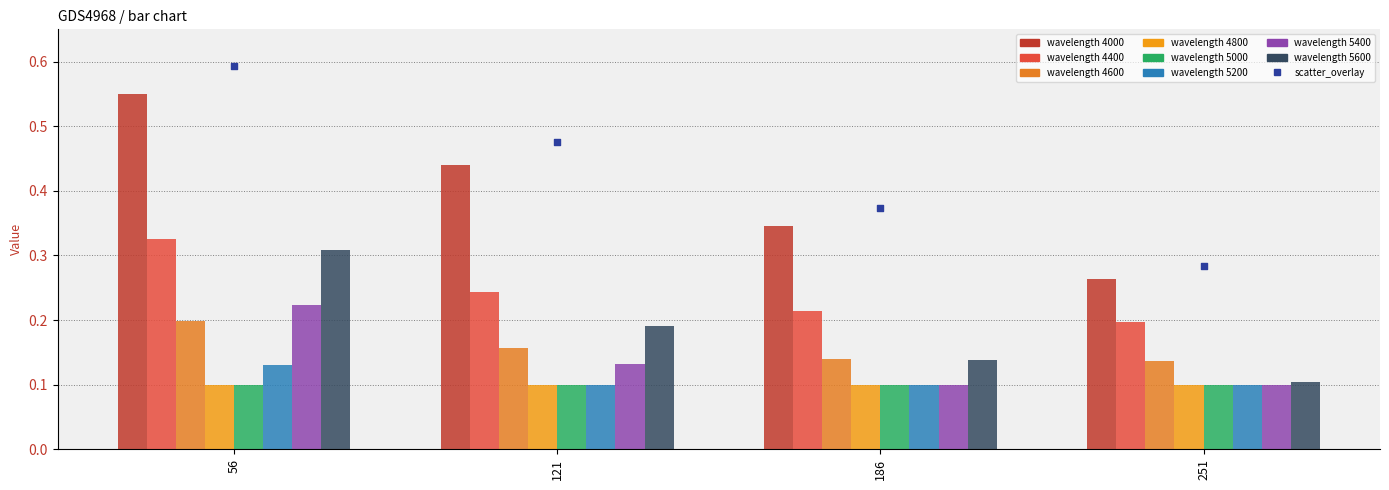

Between 251 and 121, which is larger?

121